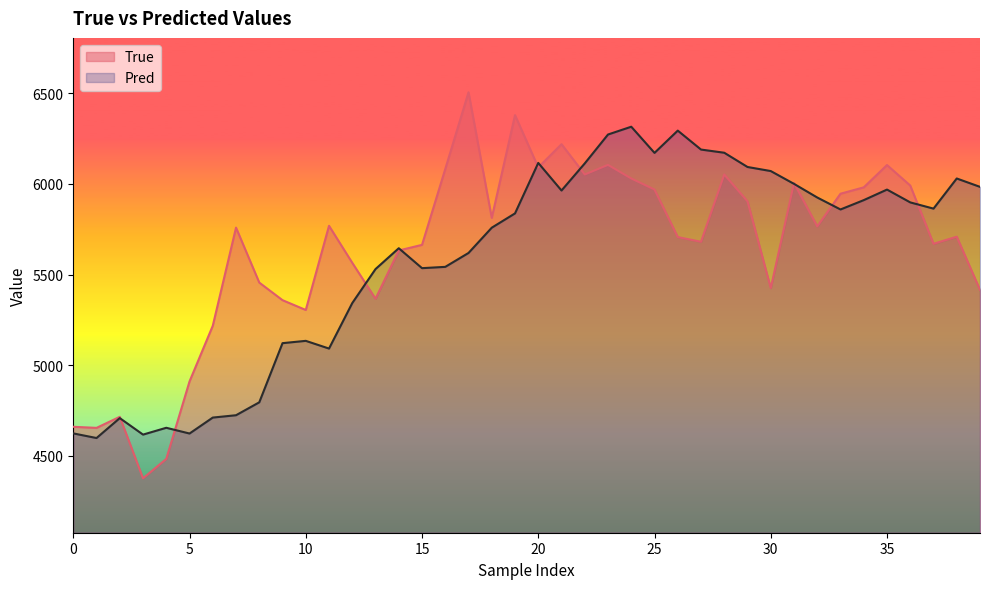

Count the number of data series in this chart.

2